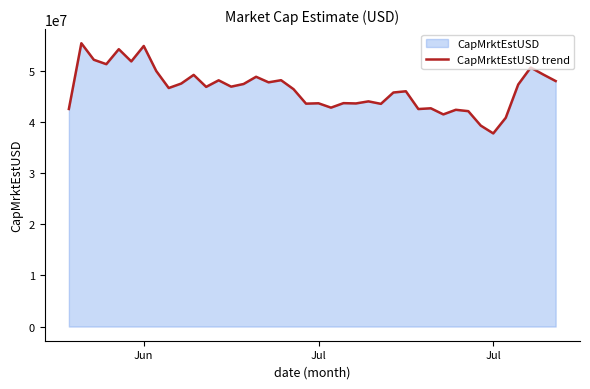

How many lines are shown in the chart?

1